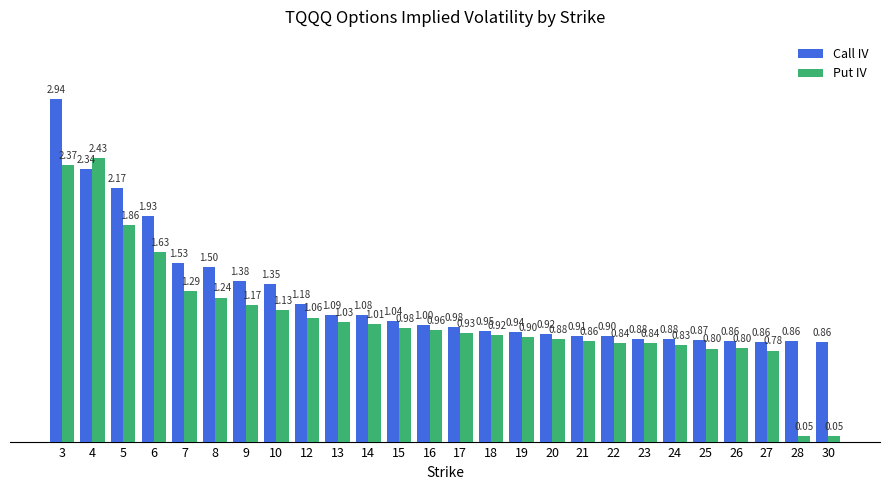

Which series changed the most between 21 and 26?

Put IV